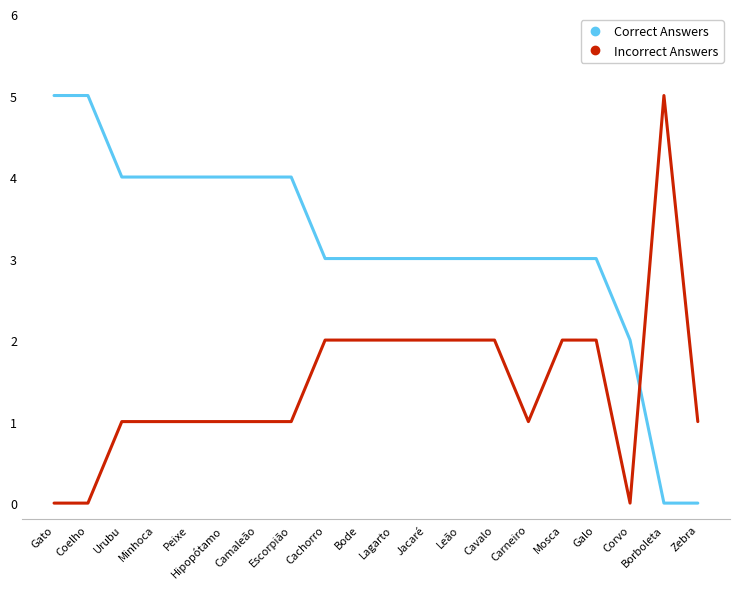

What is the sum of all Incorrect Answers values?

29